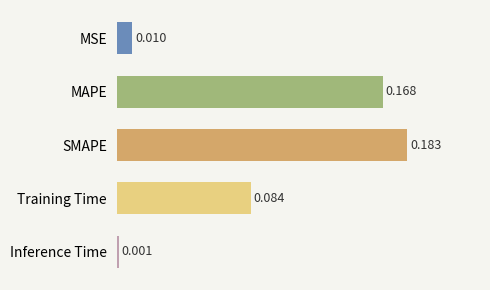

At which category does the chart reach its peak across all series?

SMAPE